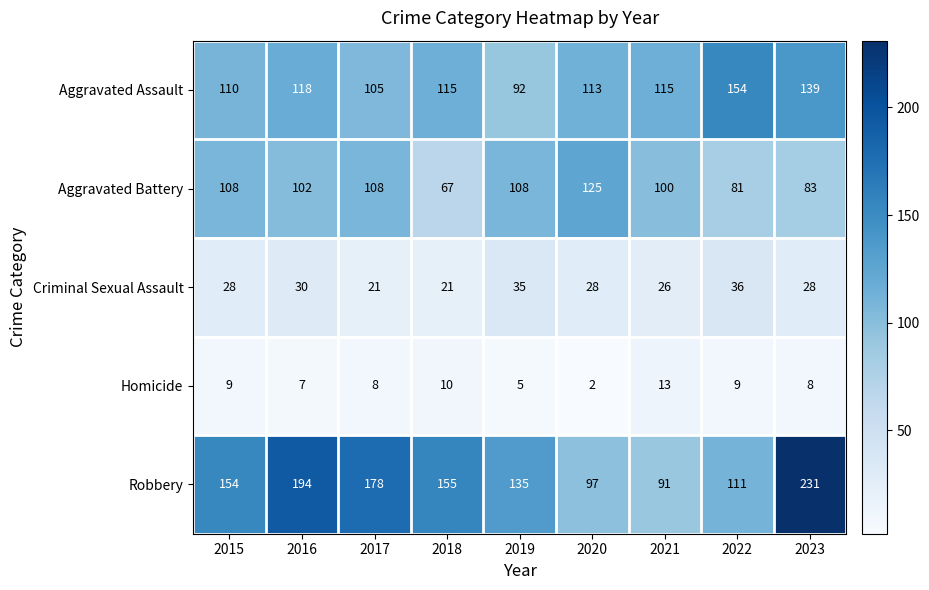

Which series changed the most between 2019 and 2023?

Robbery